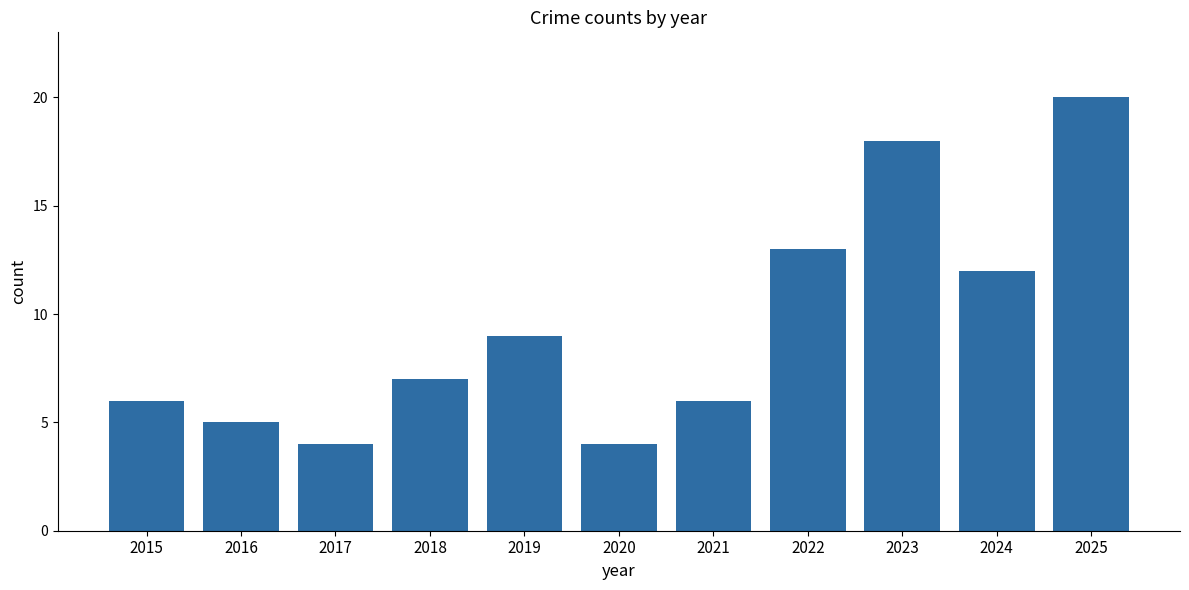

What is the approximate value at 2018?

7